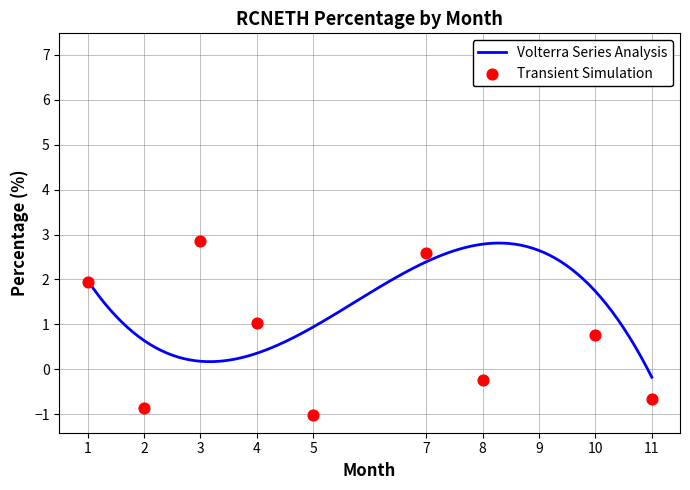

Between 11 and 2, which is larger?

2